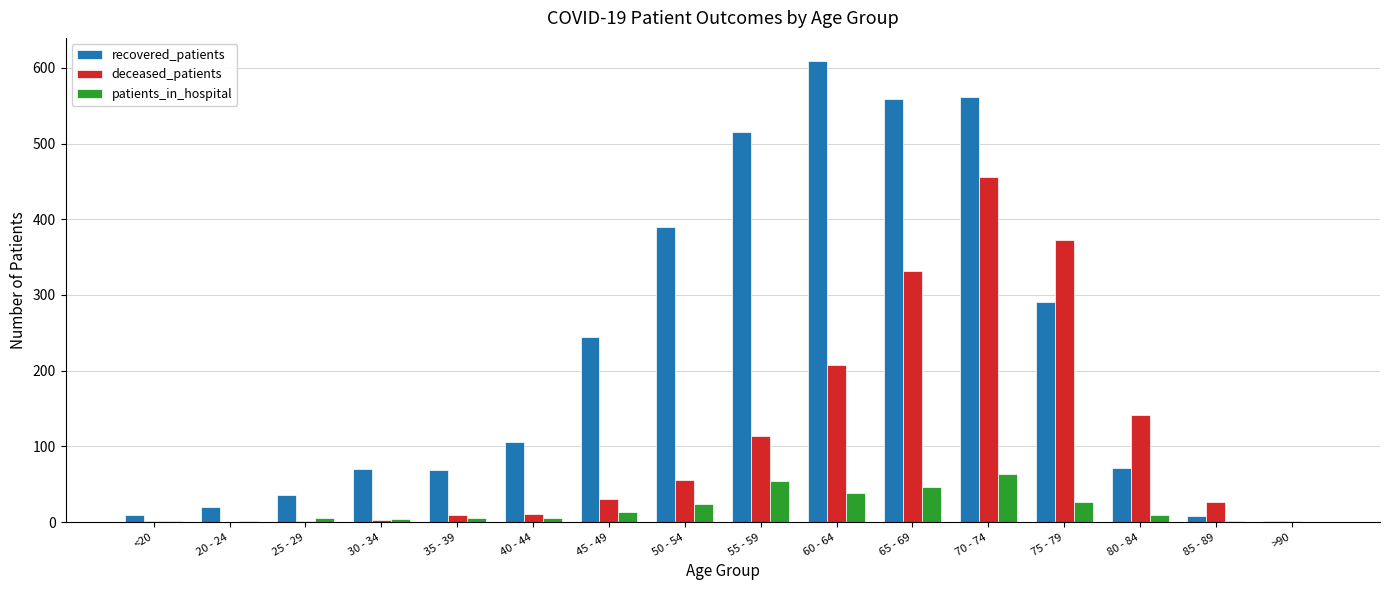

Is the value of recovered_patients at <20 greater than the value of deceased_patients at 85 - 89?

No